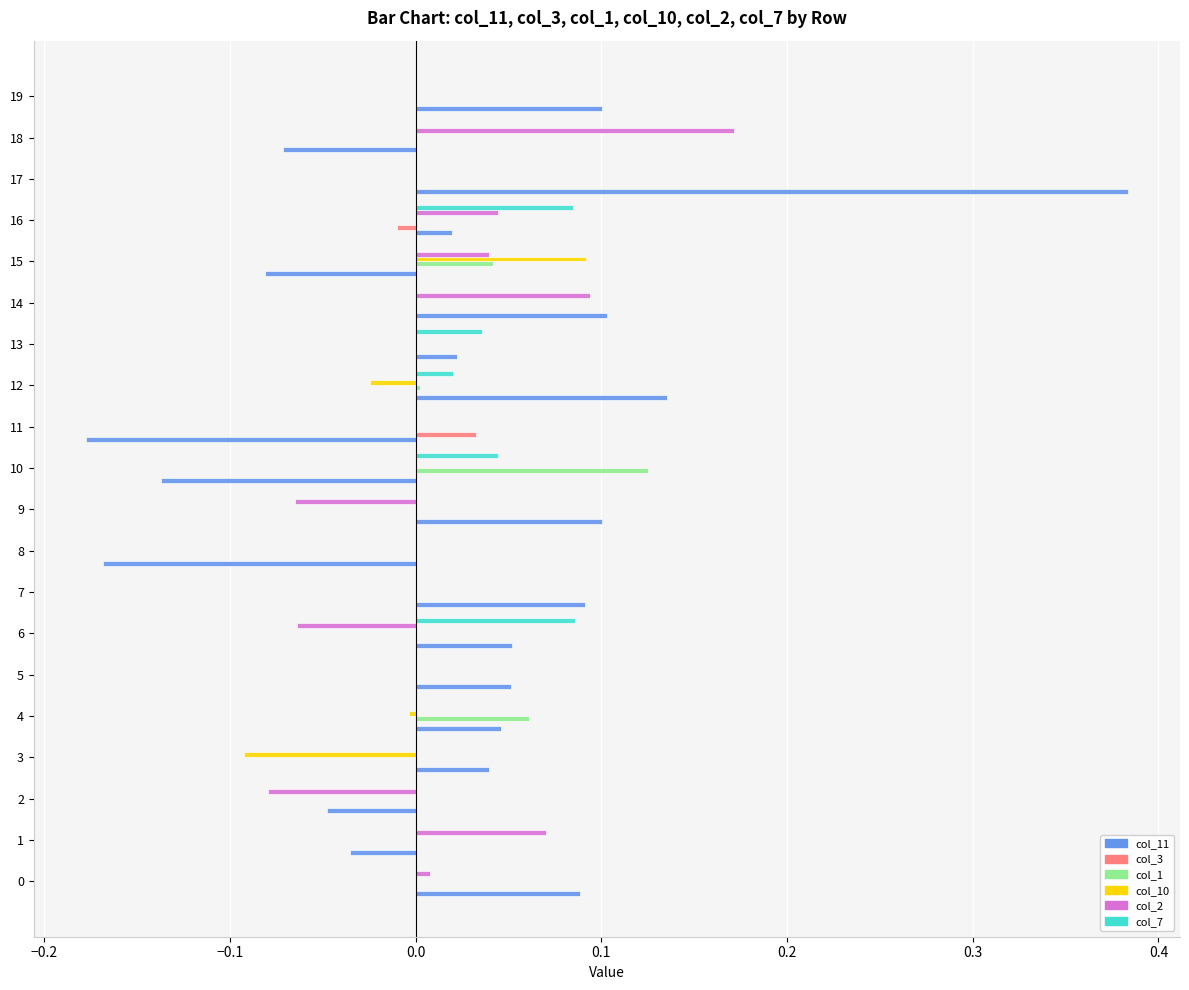

Between 2 and 19, which series saw the biggest shift?

col_11